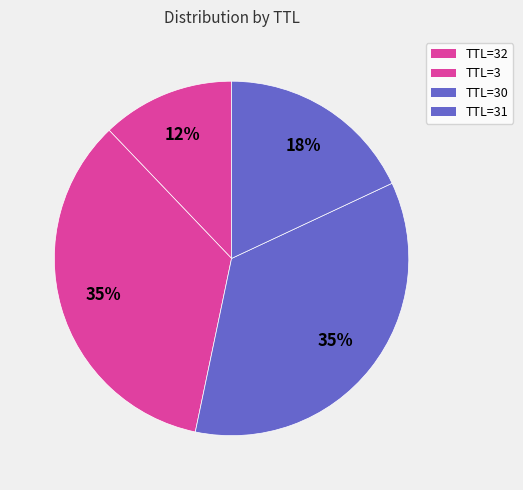

Which category has the biggest portion of the pie?

30